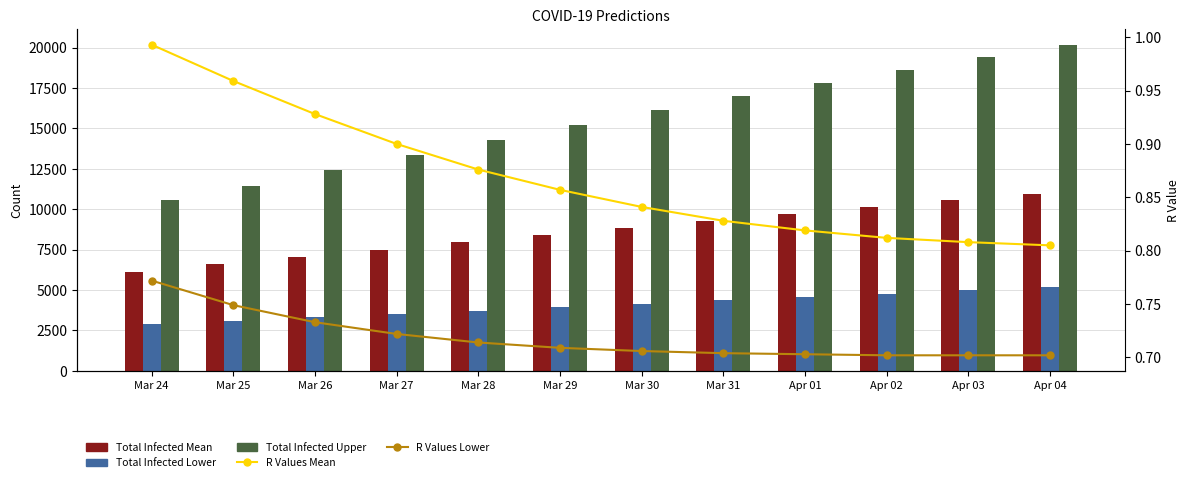

What is the sum of all R Values Lower values?

8.6